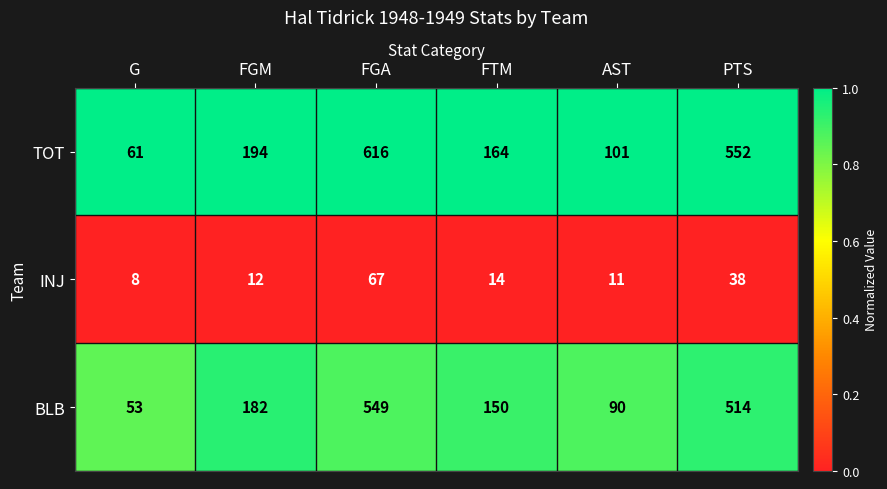

At which category is the sum across all series the highest?

FGA